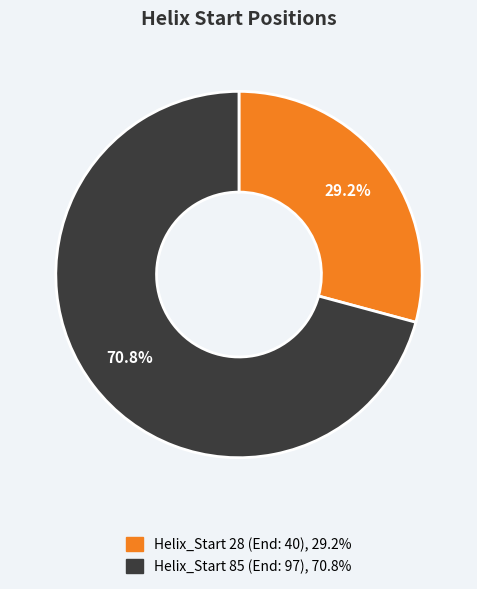

Is there a majority slice in this chart?

Yes